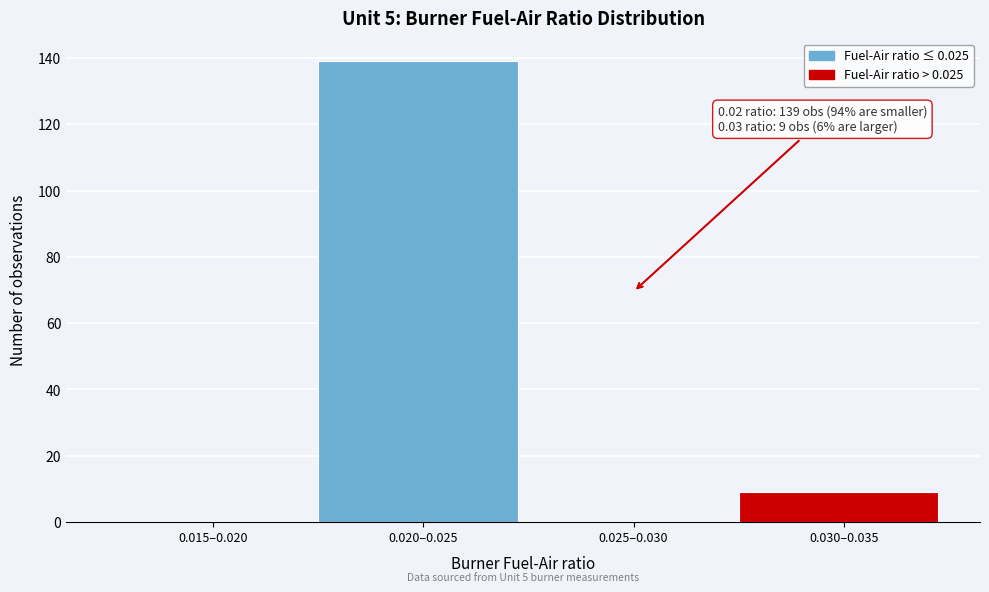

Reading right to left, list all the values displayed in this chart.

0.030–0.035=9	0.025–0.030=0	0.020–0.025=139	0.015–0.020=0